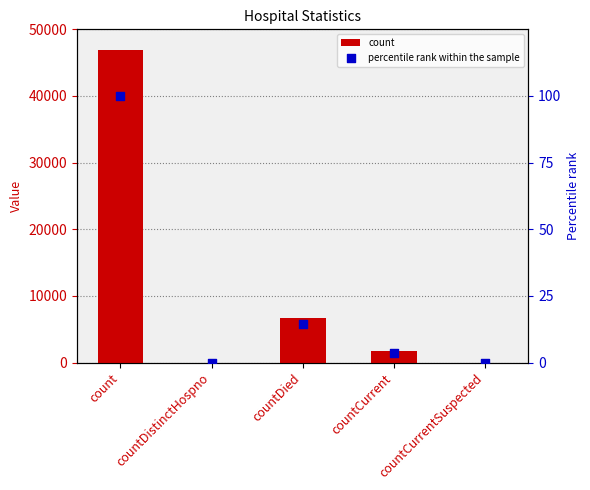

Which series reaches the maximum Y coordinate?

count